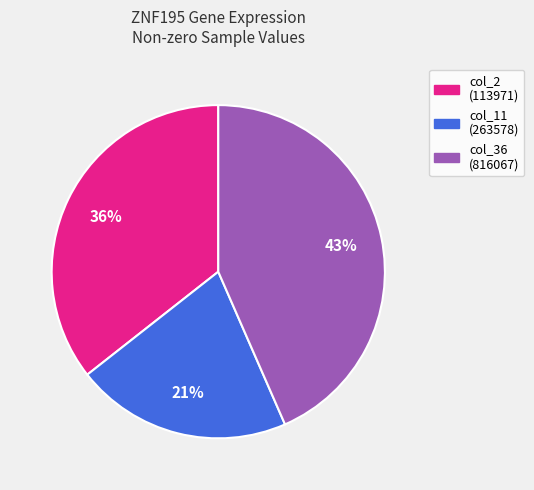

Which has a higher value, col_11 (263578) or col_2 (113971)?

col_2 (113971)